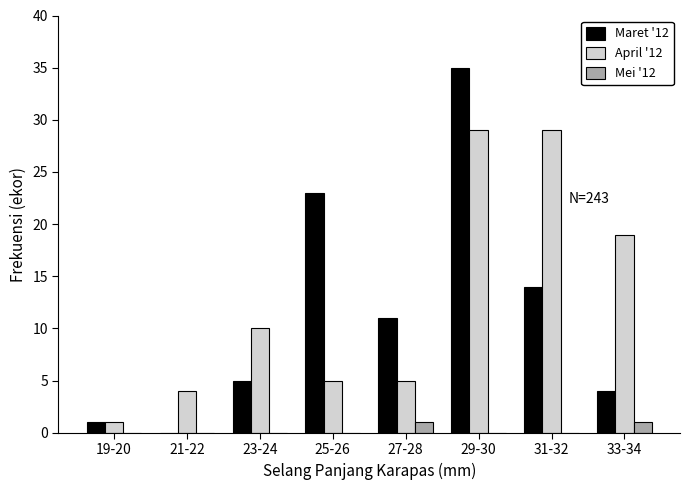

Reading right to left, transcribe all the data shown in this chart.

Maret '12: 33-34=4	31-32=14	29-30=35	27-28=11	25-26=23	23-24=5	21-22=0	19-20=1
April '12: 33-34=19	31-32=29	29-30=29	27-28=5	25-26=5	23-24=10	21-22=4	19-20=1
Mei '12: 33-34=1	31-32=0	29-30=0	27-28=1	25-26=0	23-24=0	21-22=0	19-20=0